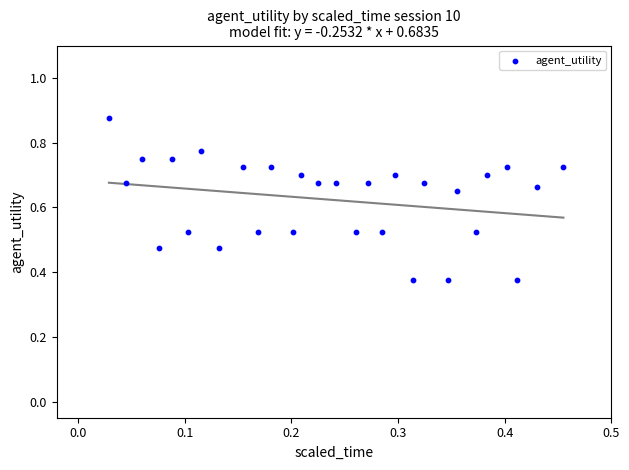

How many data points are displayed?

29